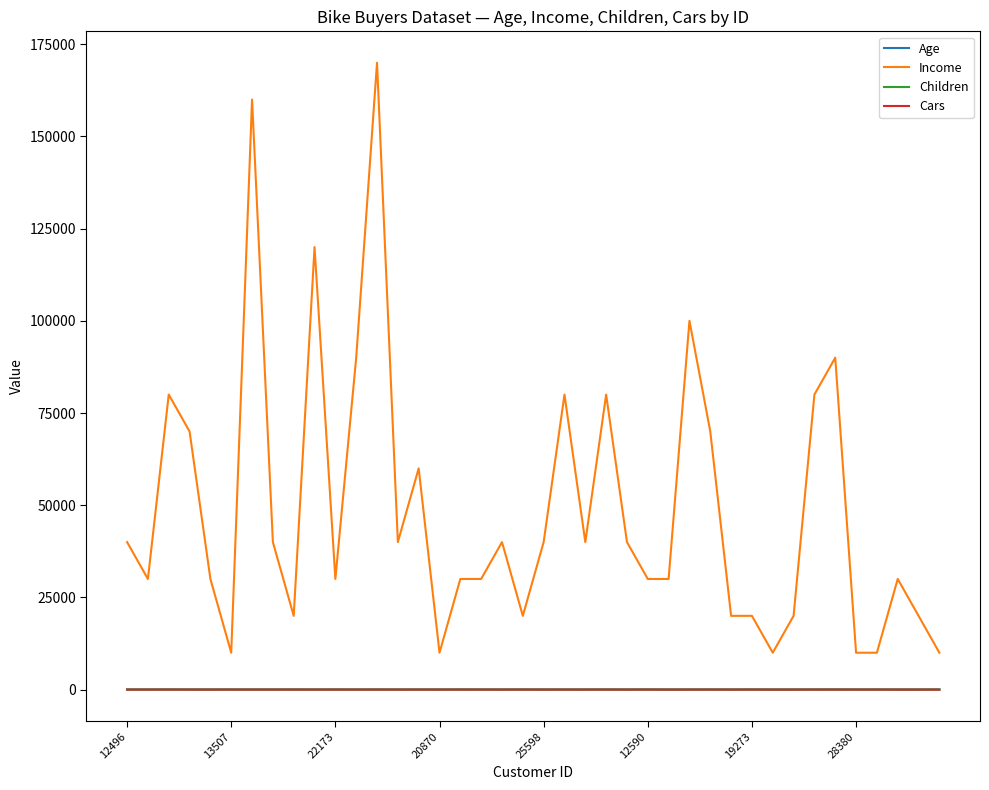

Which series has the largest total across all categories?

Income